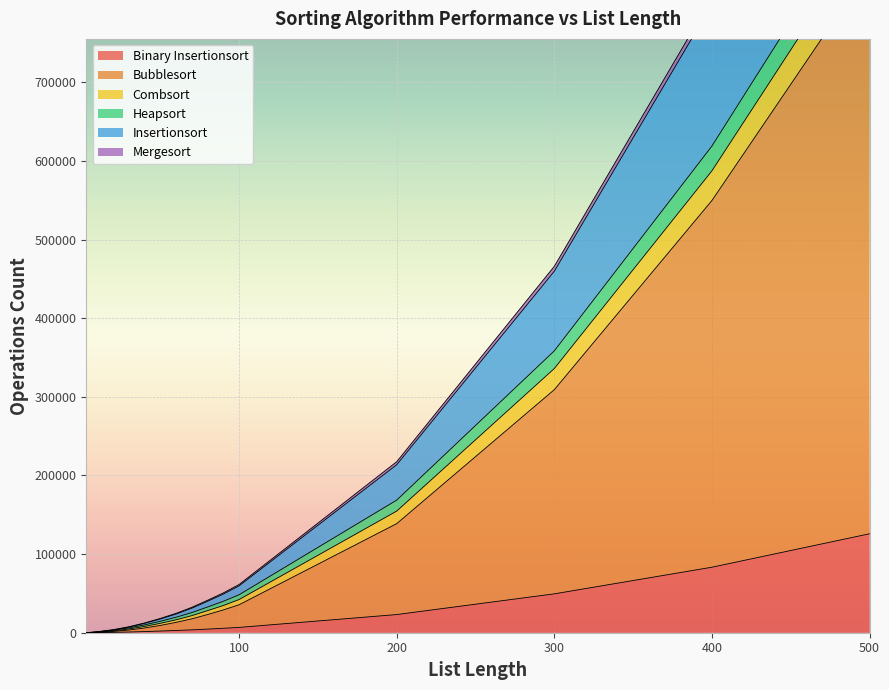

True or false: Combsort and Bubblesort cross at least once.

False